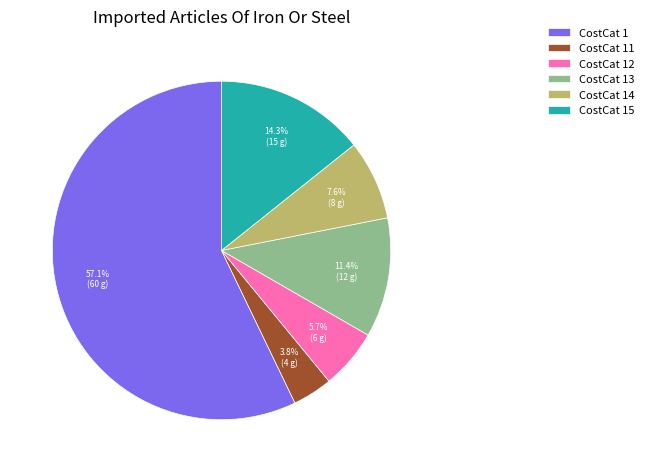

Is there any slice that represents more than half of the pie?

Yes